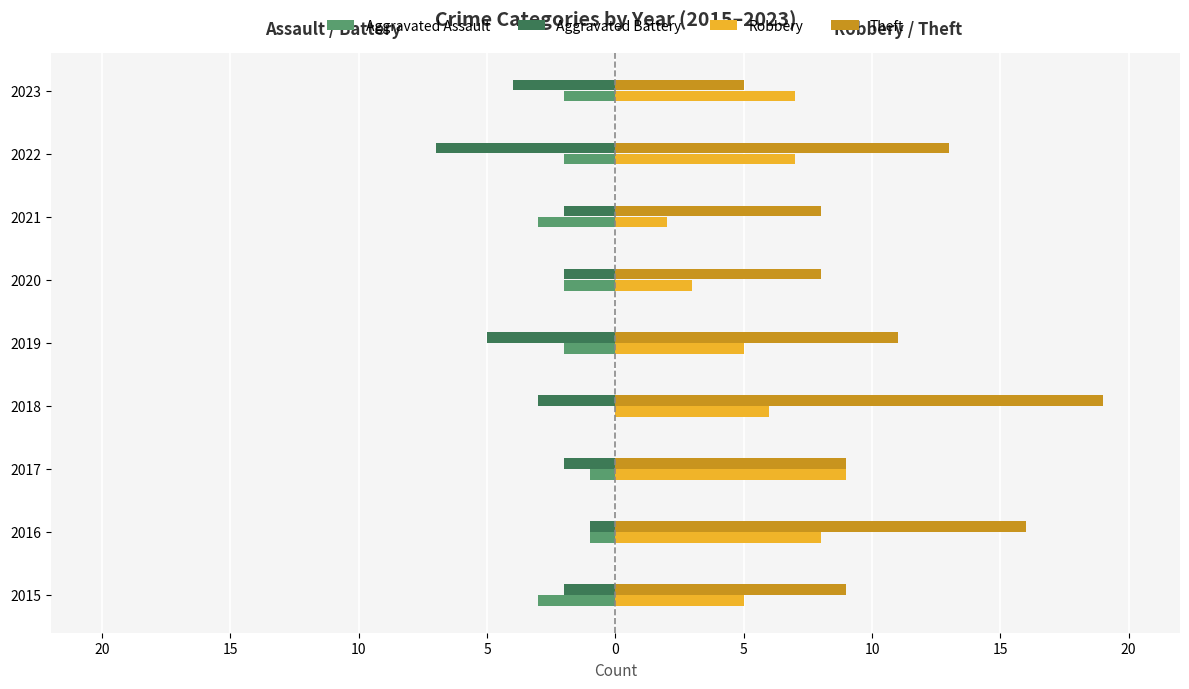

What are all the series names shown in the legend?

Aggravated Assault, Aggravated Battery, Robbery, Theft